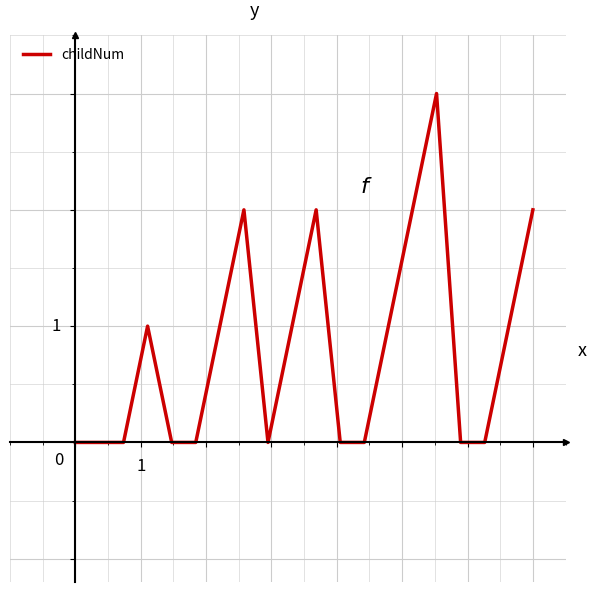

Does the chart have visible grid lines?

Yes